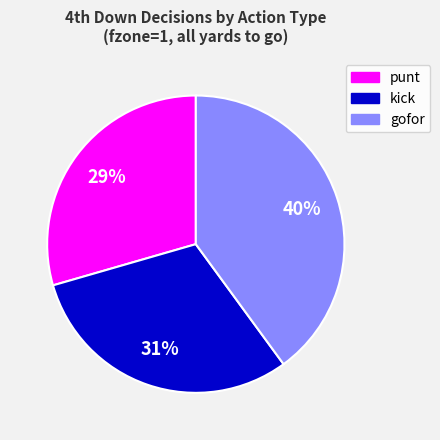

Is there a majority slice in this chart?

No